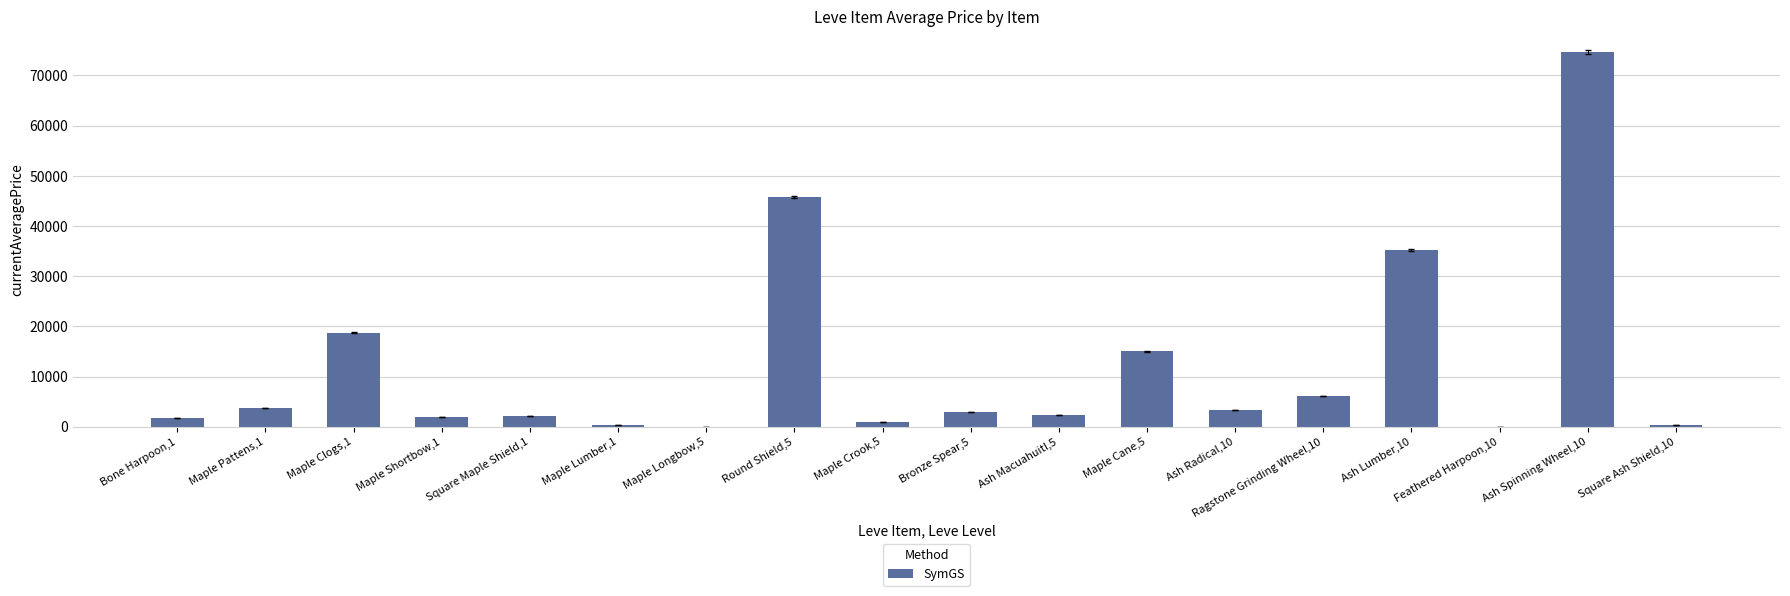

Are the bars horizontal?

No